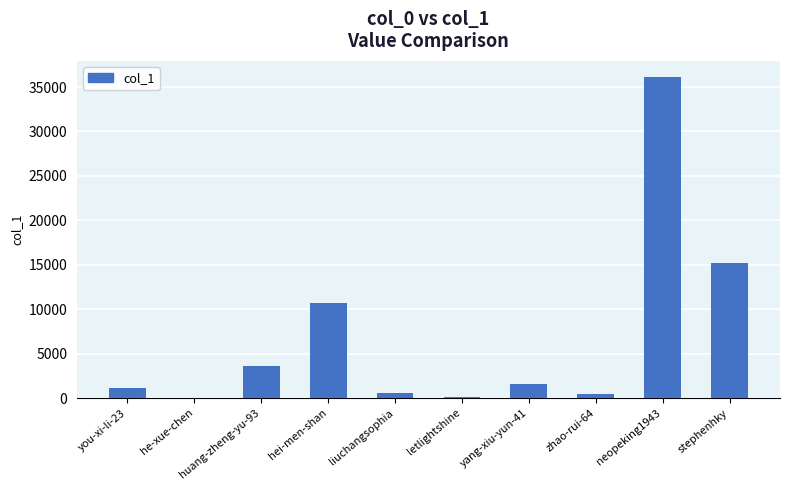

At which label does the data first exceed 1565?

huang-zheng-yu-93